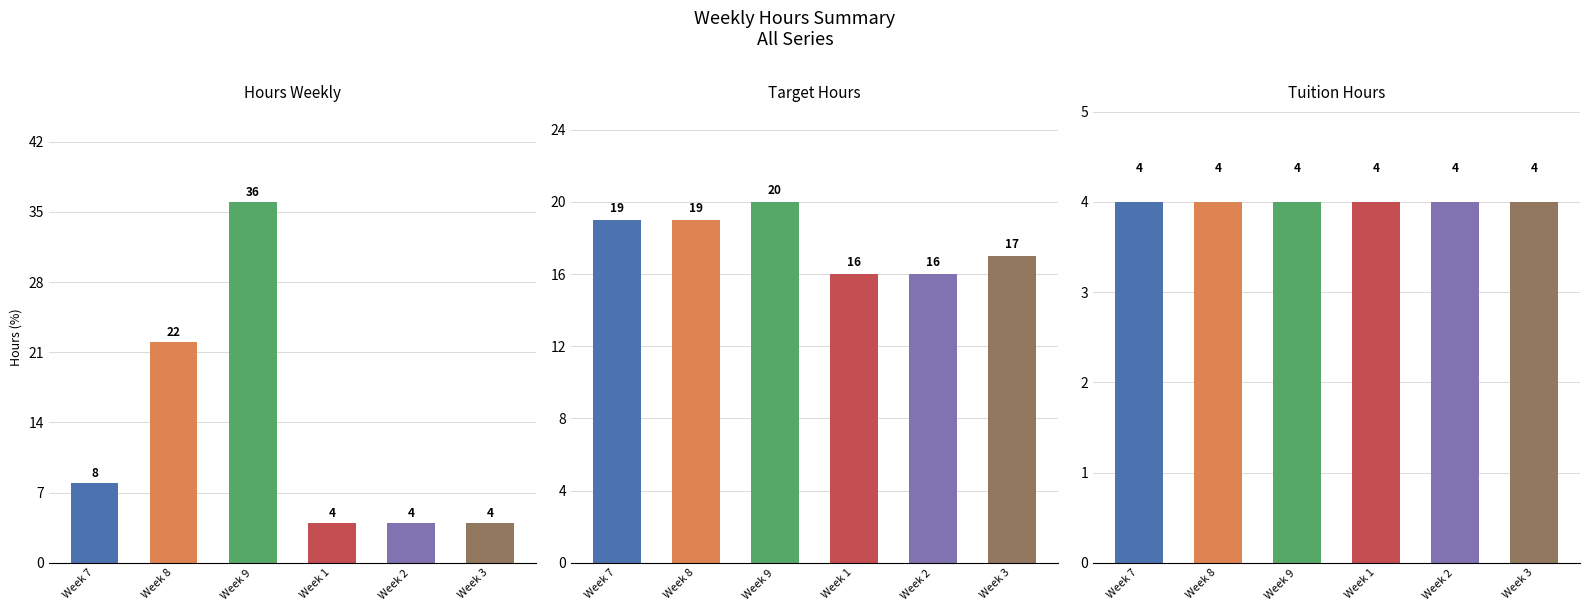

What is the sum of the Tuition Hours values at Week 3 and Week 7?

8